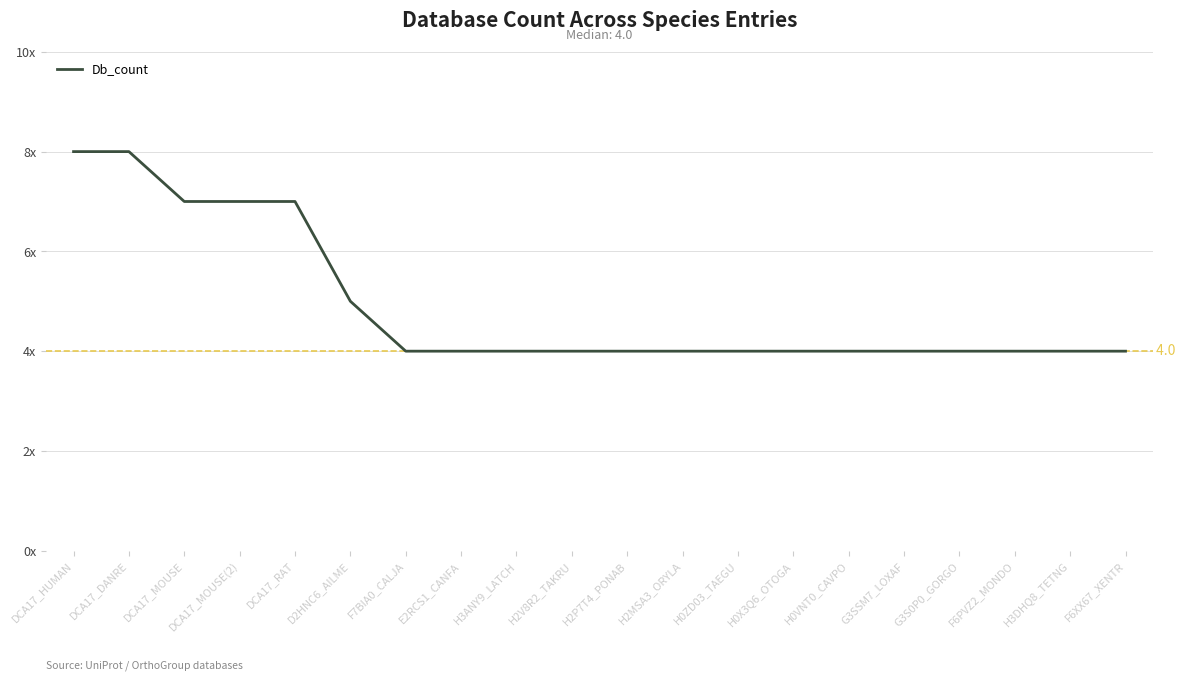

What is the value of the 13th point from the left?

4